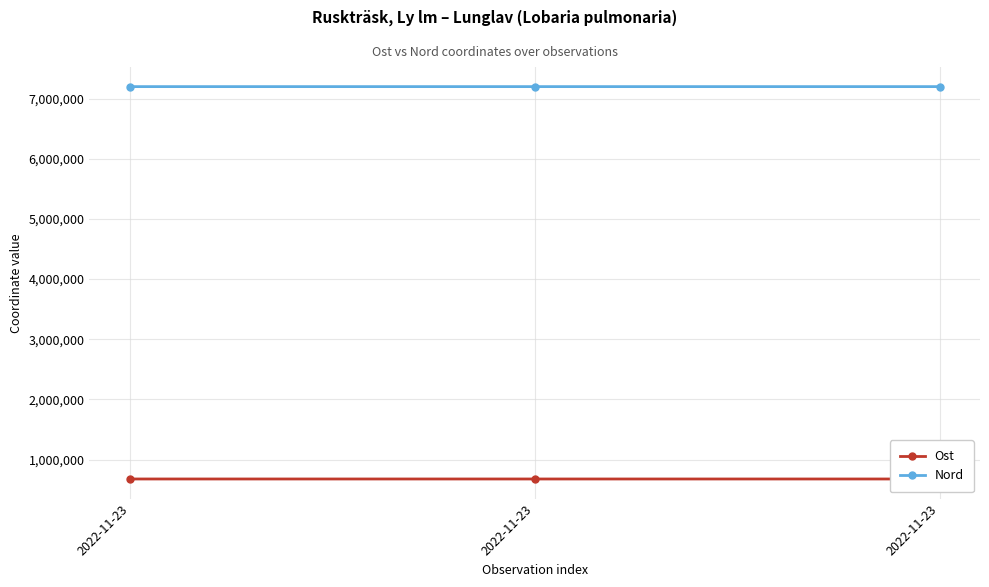

What are all the series names shown in the legend?

Ost, Nord